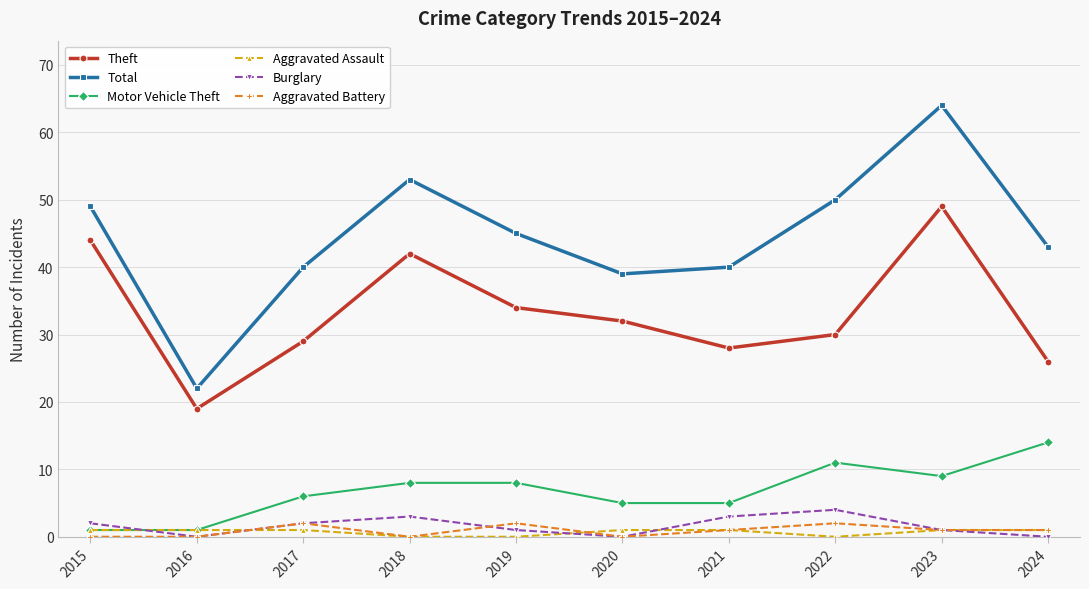

What is the approximate value of Burglary at 2017?

2